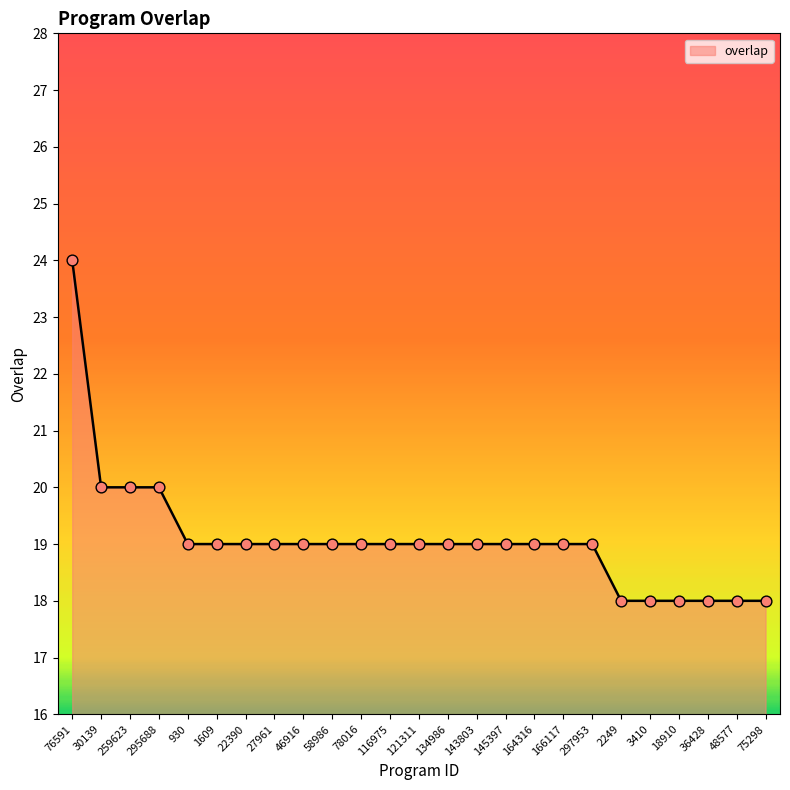

Approximately how many times larger is the value at 30139 compared to 48577?

1.1